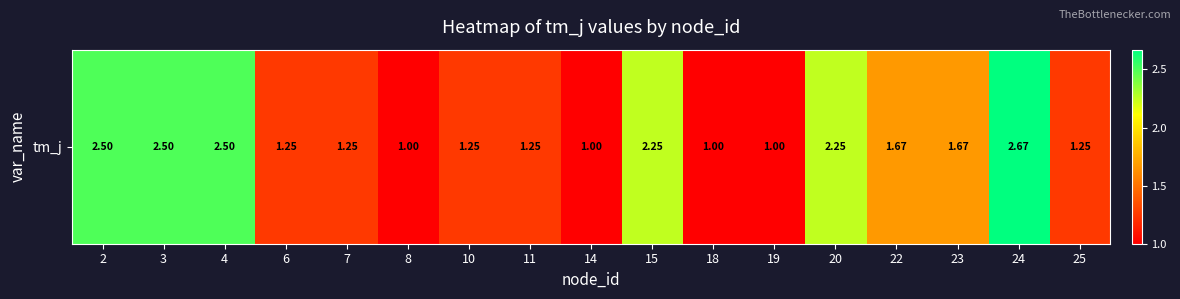

Reading left to right, list all the values displayed in this chart.

2=2.5	3=2.5	4=2.5	6=1.2	7=1.2	8=1.0	10=1.2	11=1.2	14=1.0	15=2.2	18=1.0	19=1.0	20=2.2	22=1.7	23=1.7	24=2.7	25=1.2